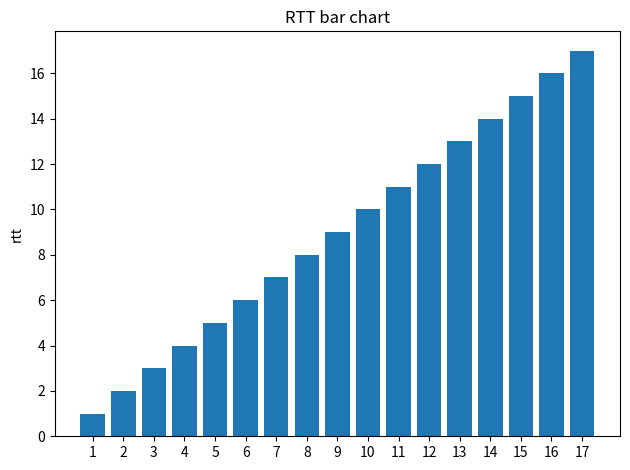

List the labels in order of value, largest first.

17, 16, 15, 14, 13, 12, 11, 10, 9, 8, 7, 6, 5, 4, 3, 2, 1